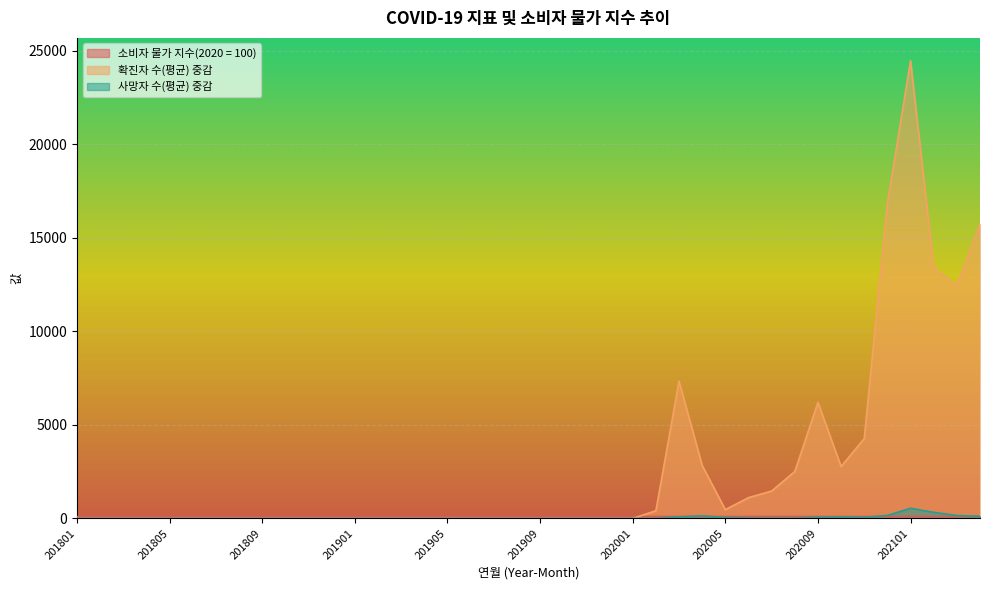

Which category has the highest value across all series?

202101